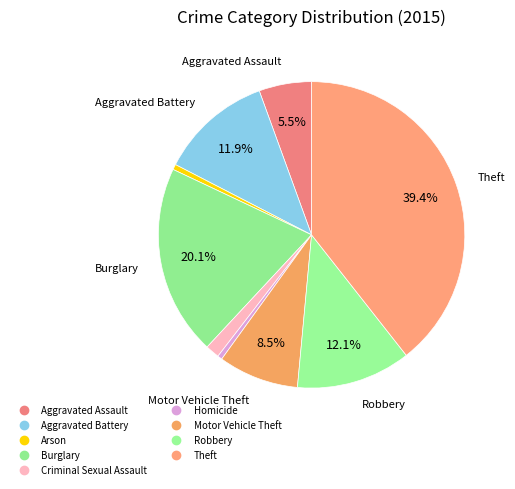

What percentage is the Arson slice, to the nearest percent?

1%